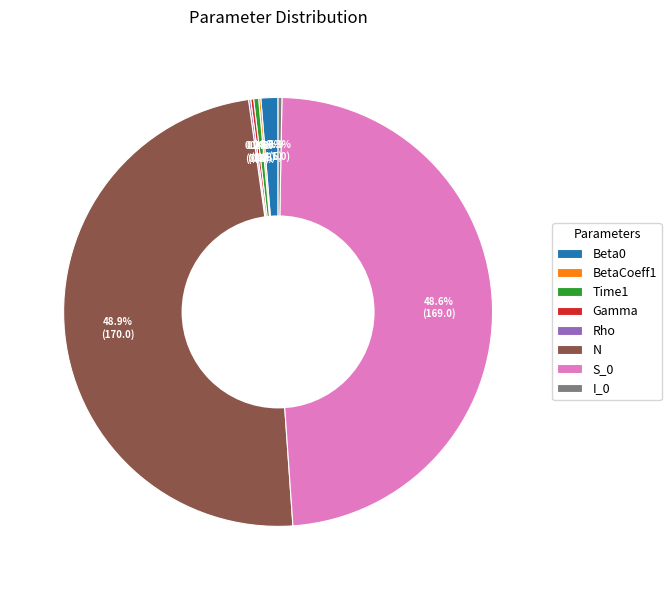

Does I_0 represent more than half of the total?

No